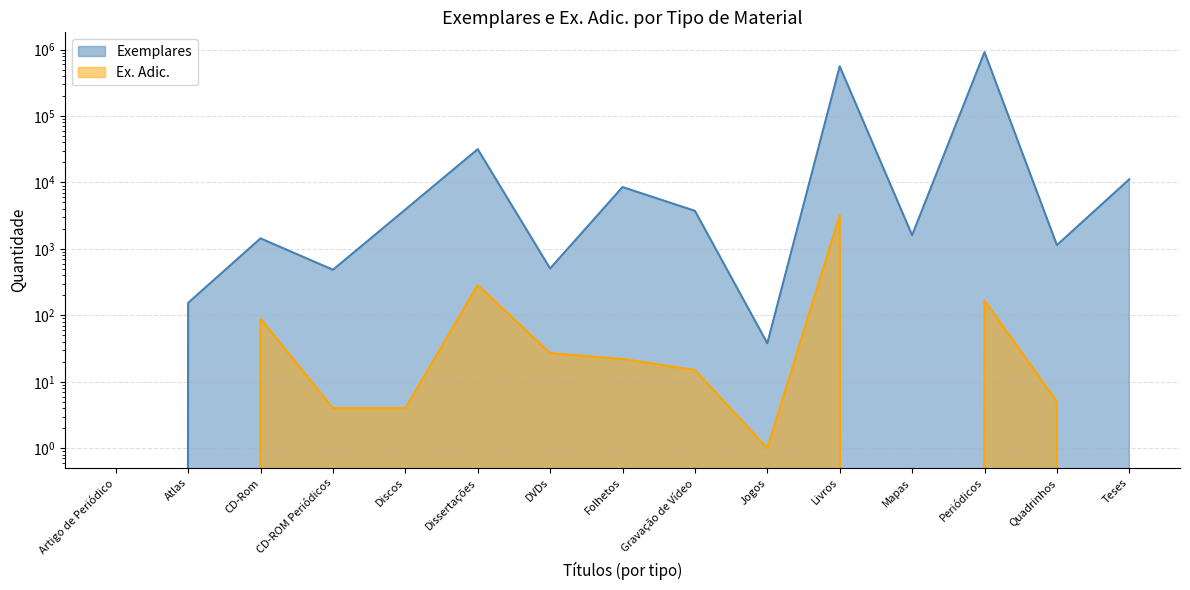

Between Periódicos and Folhetos, which is larger?

Periódicos